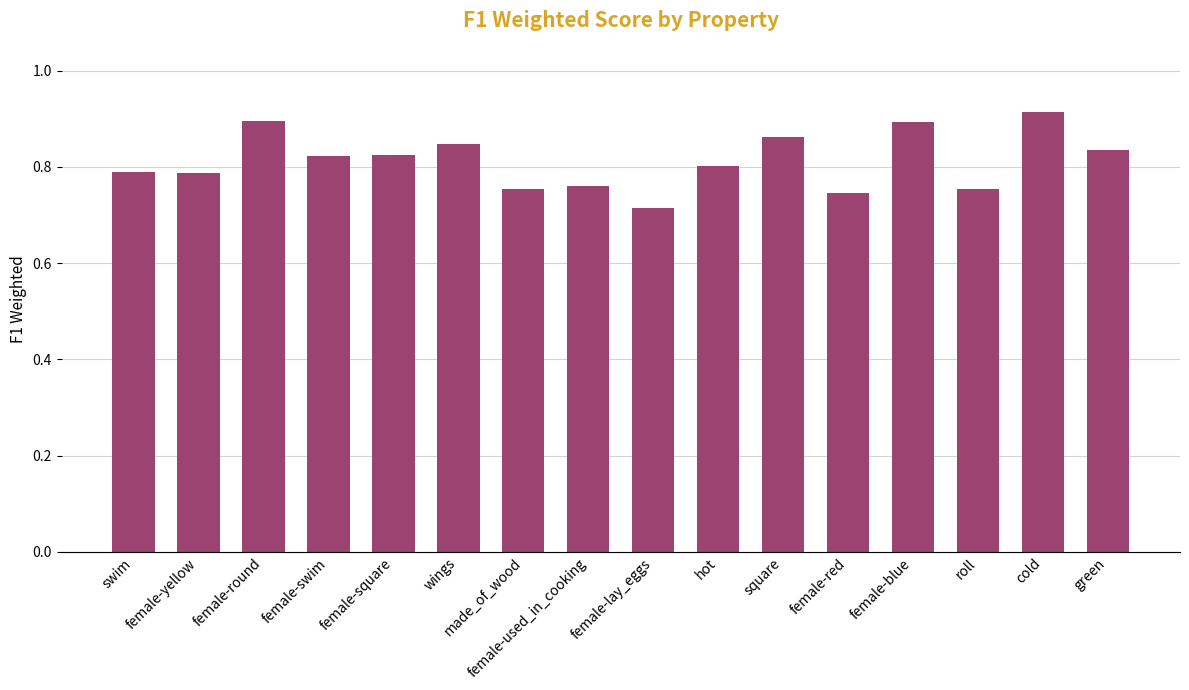

What is the label of the 3rd bar from the left?

female-round